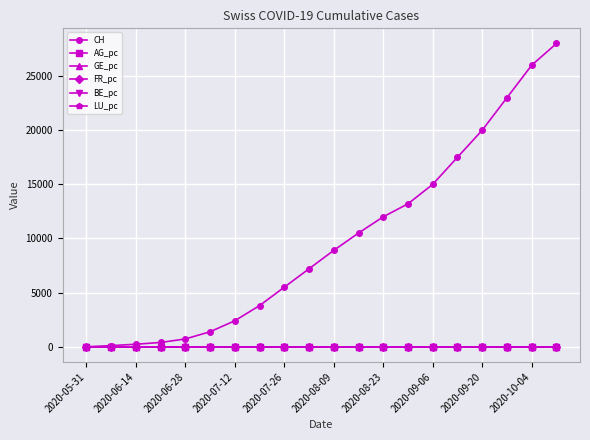

Count the number of data series in this chart.

6